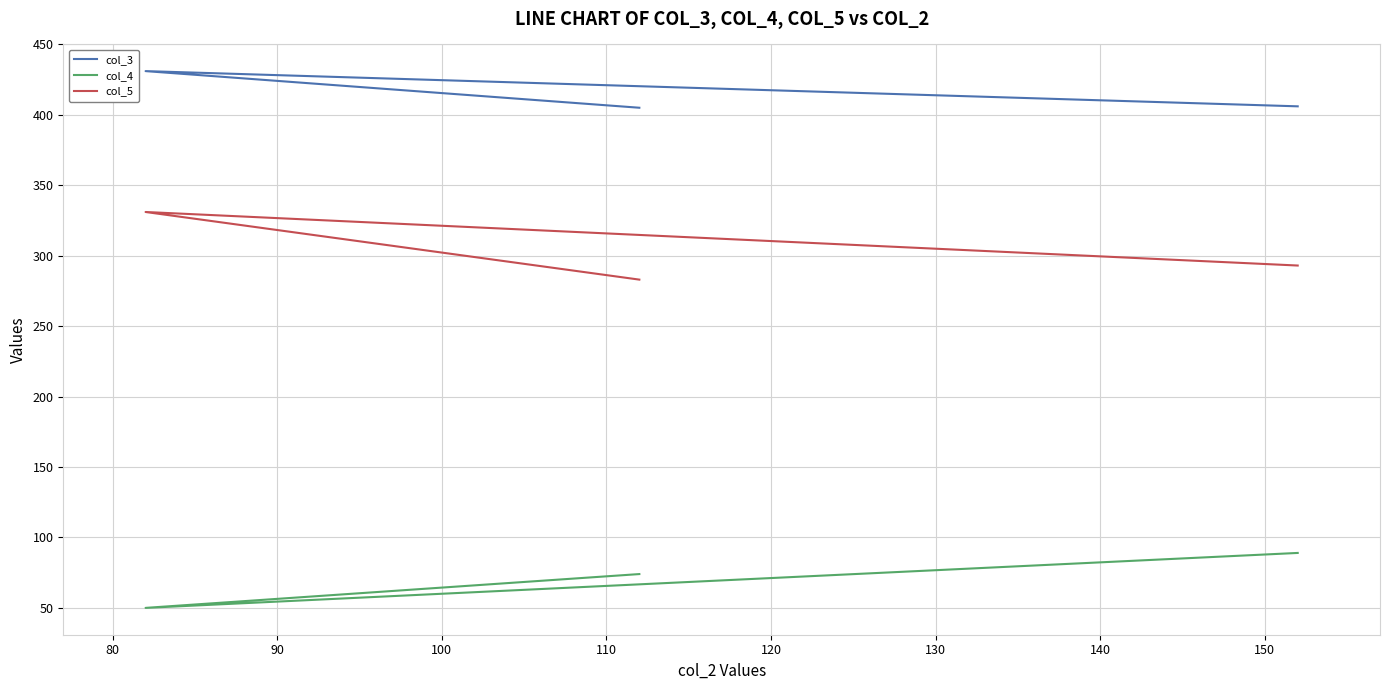

What is the minimum value for col_5?

283